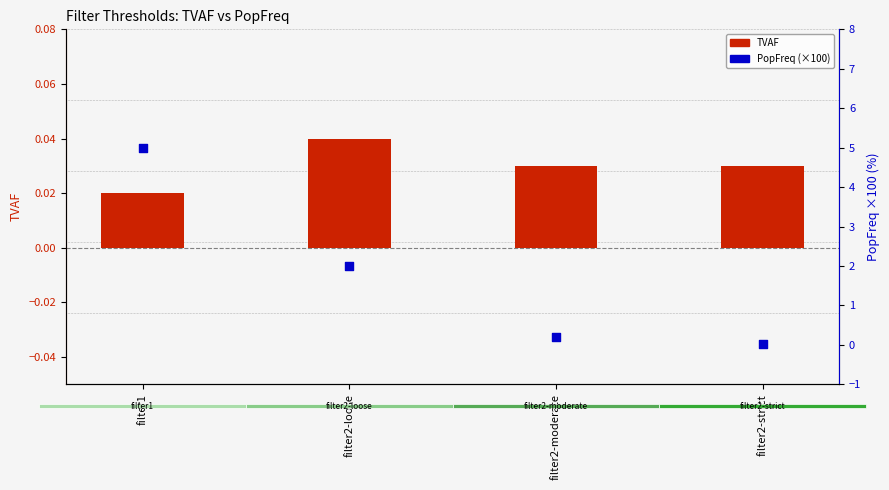

Which series reaches the minimum Y coordinate?

TVAF